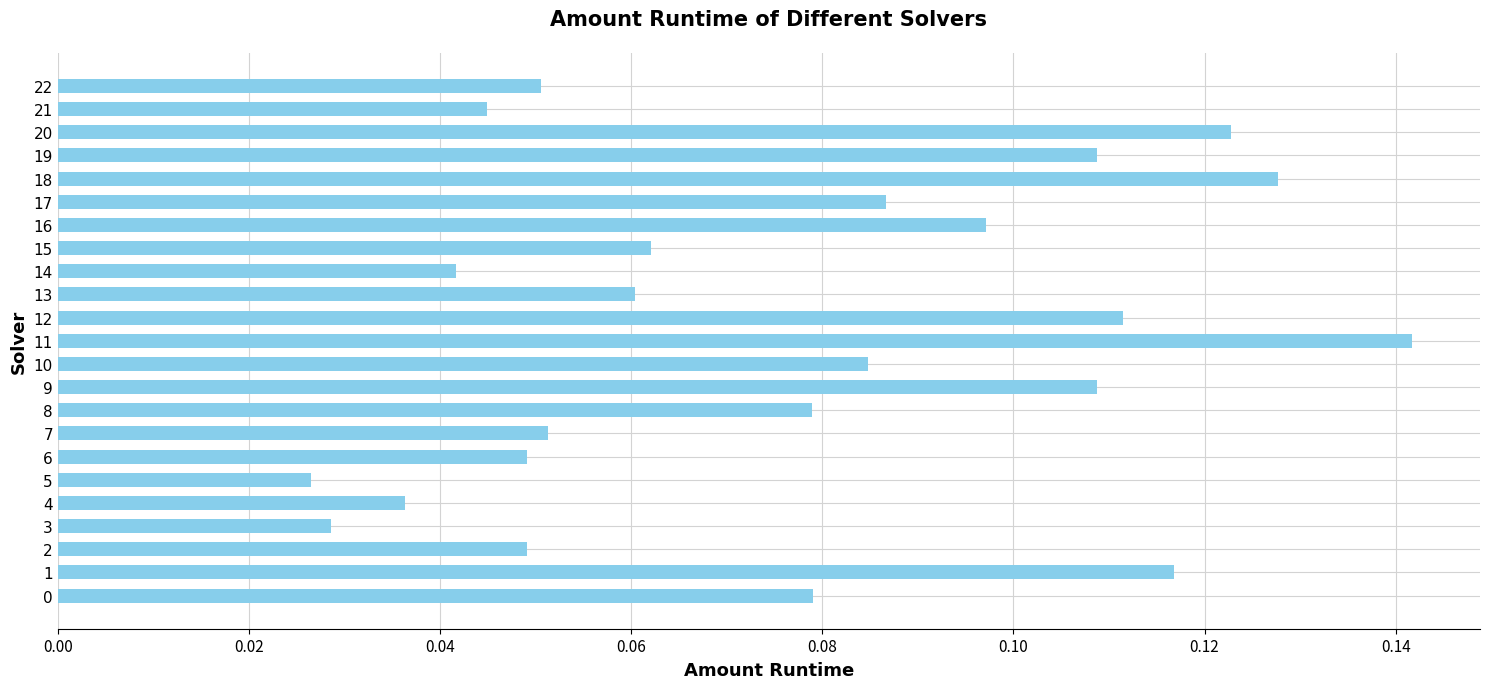

What is the sum of all values?

1.8